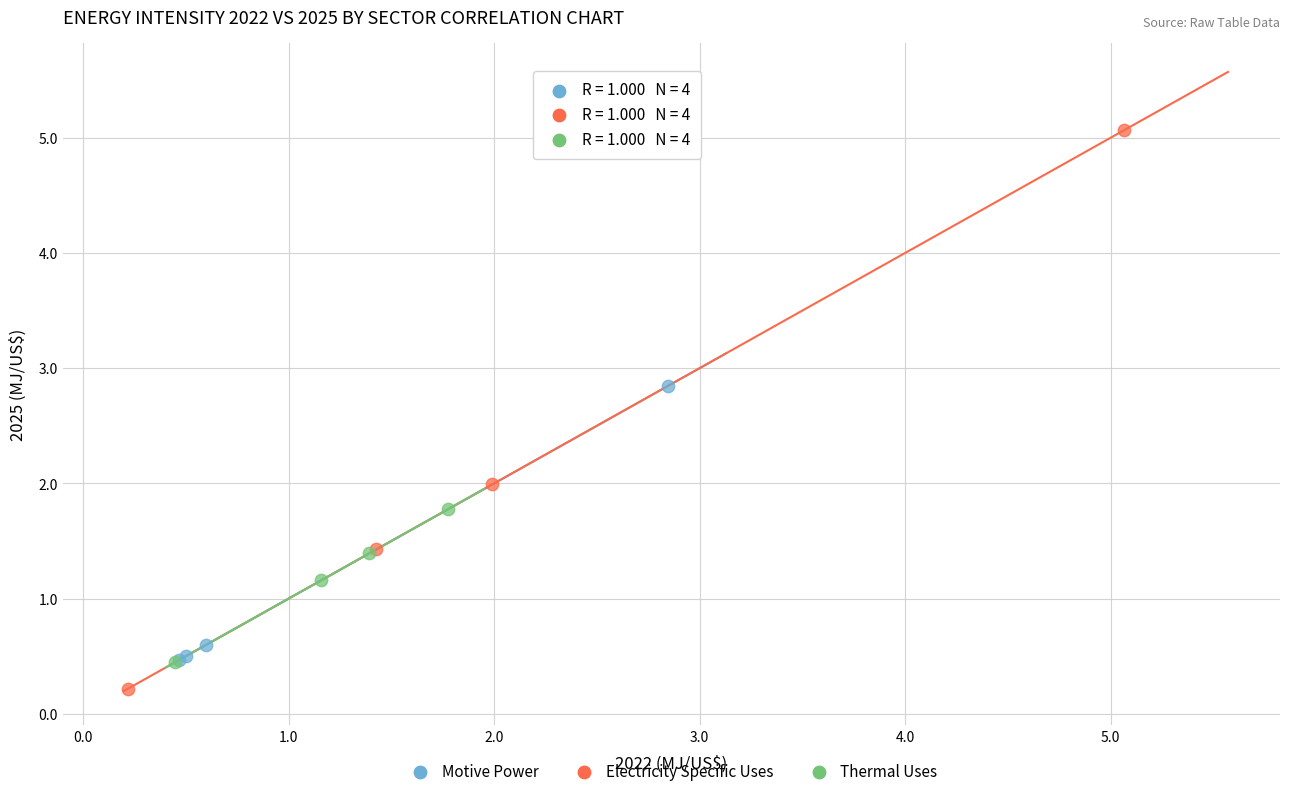

Which series contains the highest Y value?

Electricity Specific Uses